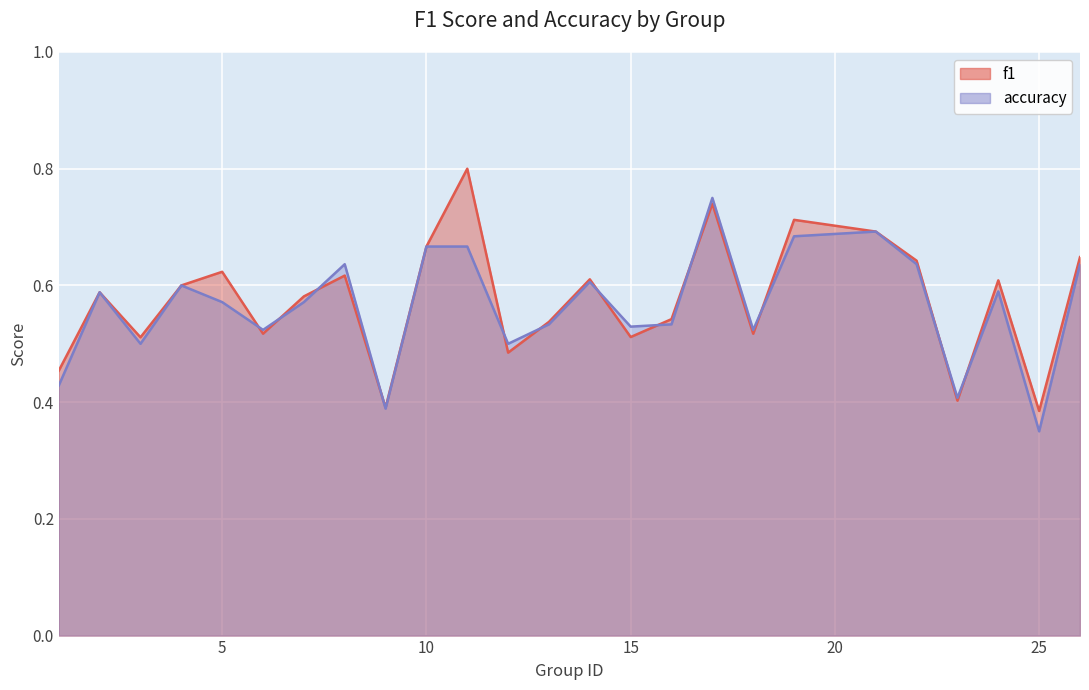

Which category has the lowest value across all series?

25